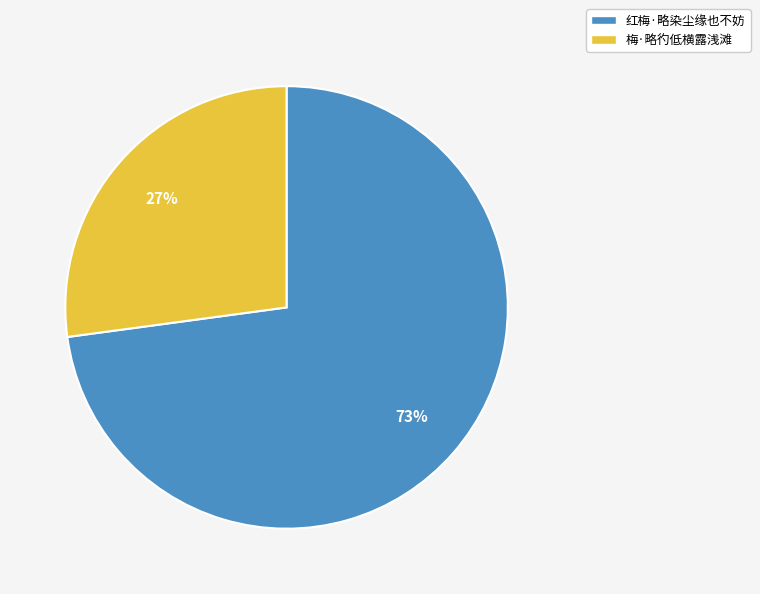

Which category has the smallest portion of the pie?

梅·略彴低横露浅滩